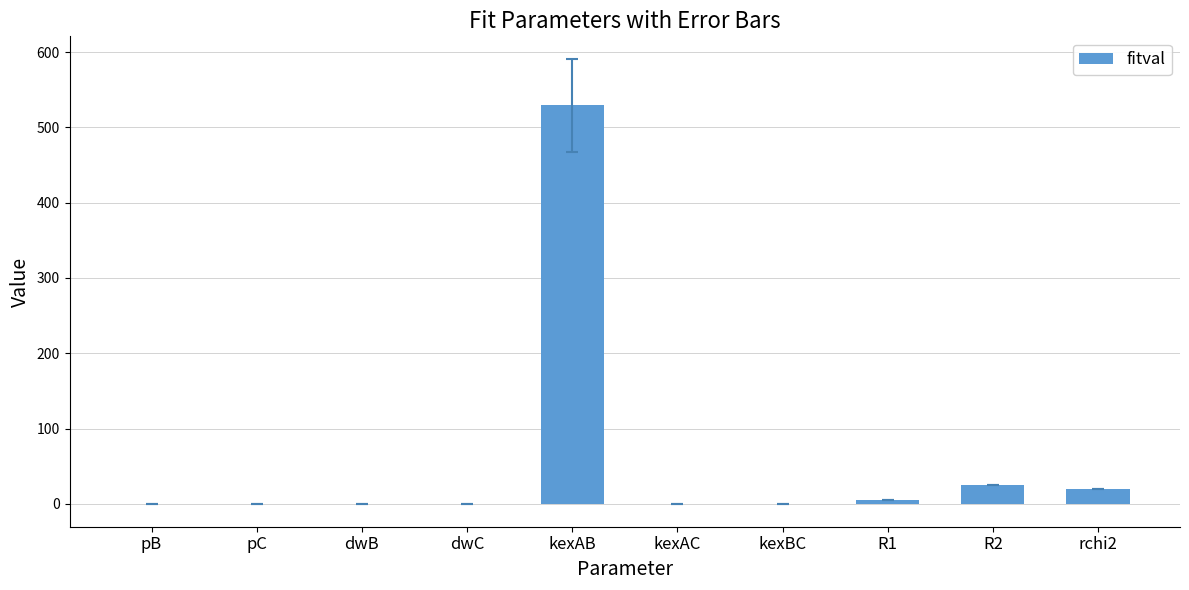

Which has a higher value, kexAB or dwB?

kexAB